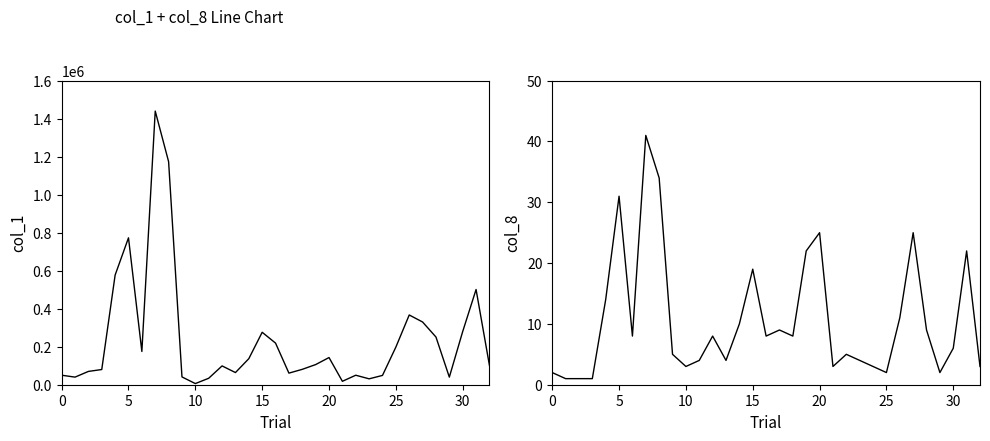

How many interior local peaks does the col_1 series have?

8